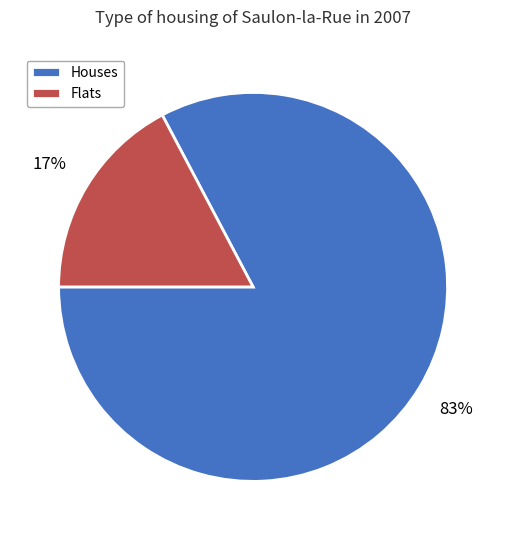

Is the sum of Houses and Flats greater than half?

Yes